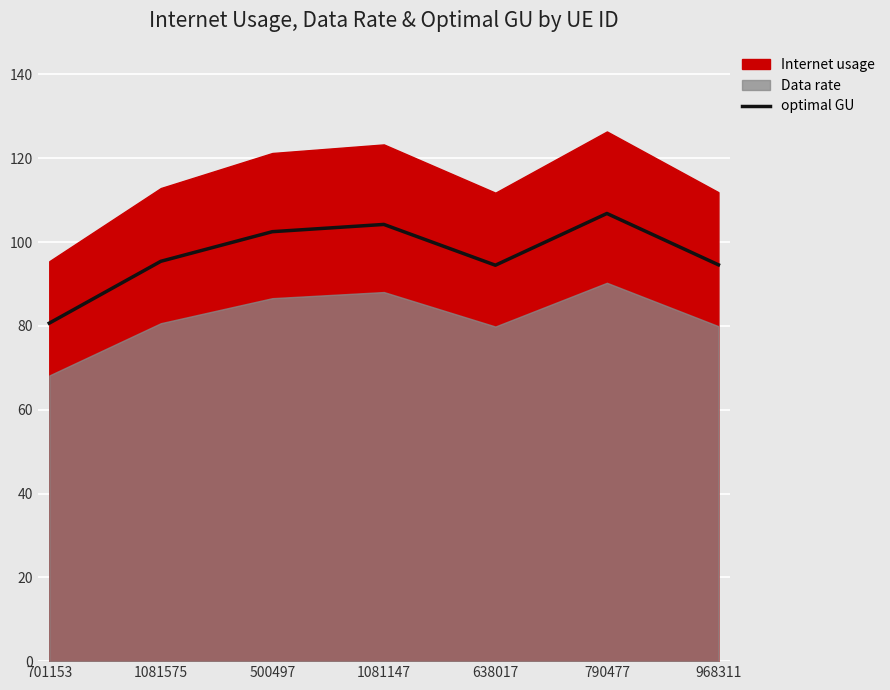

What is the sum of the values at 968311 and 638017?

189.1